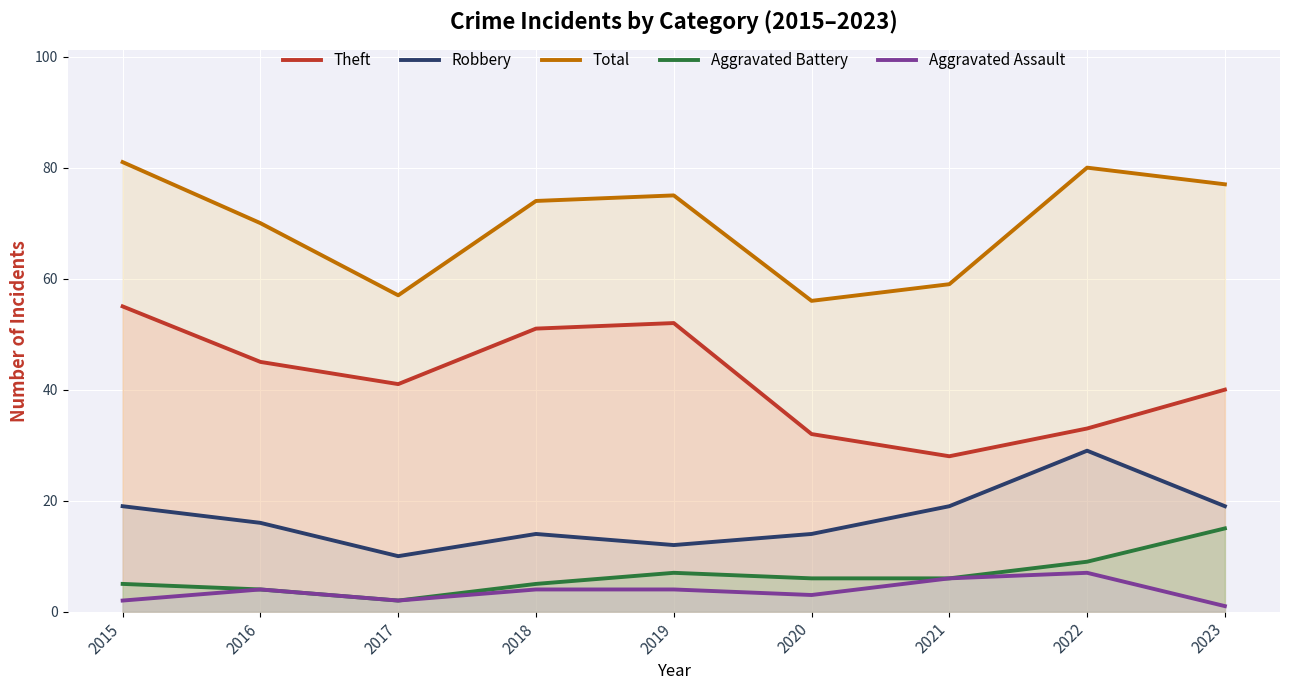

Rank the categories by Total value from lowest to highest.

2020, 2017, 2021, 2016, 2018, 2019, 2023, 2022, 2015